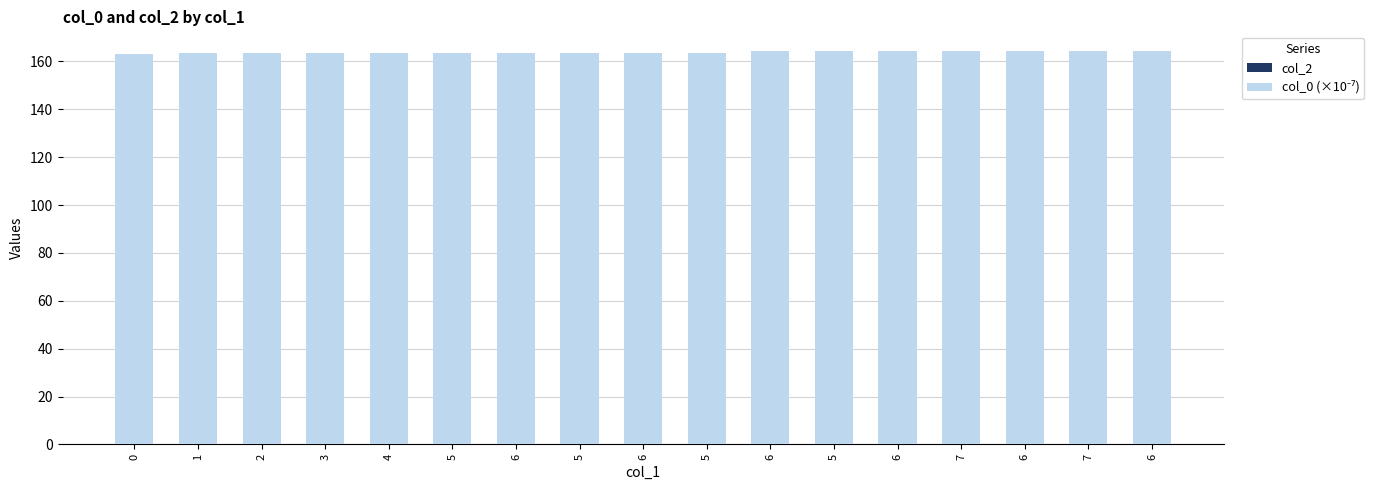

Count the number of data series in this chart.

1